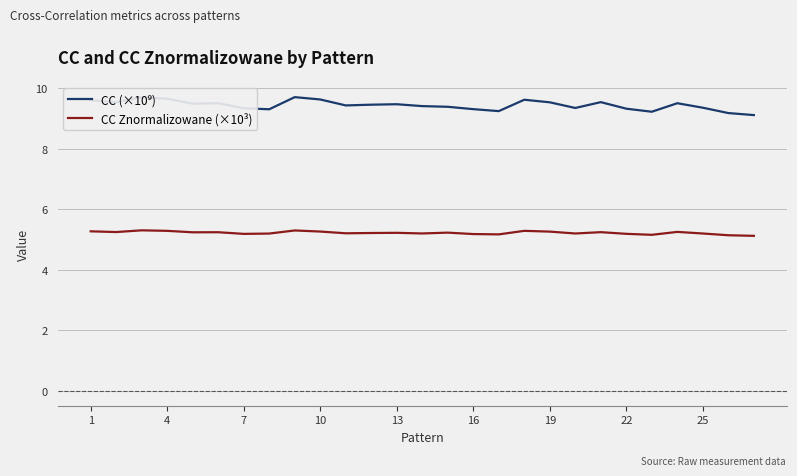

What is the sum of all CC Znormalizowane (×10³) values?

141.1